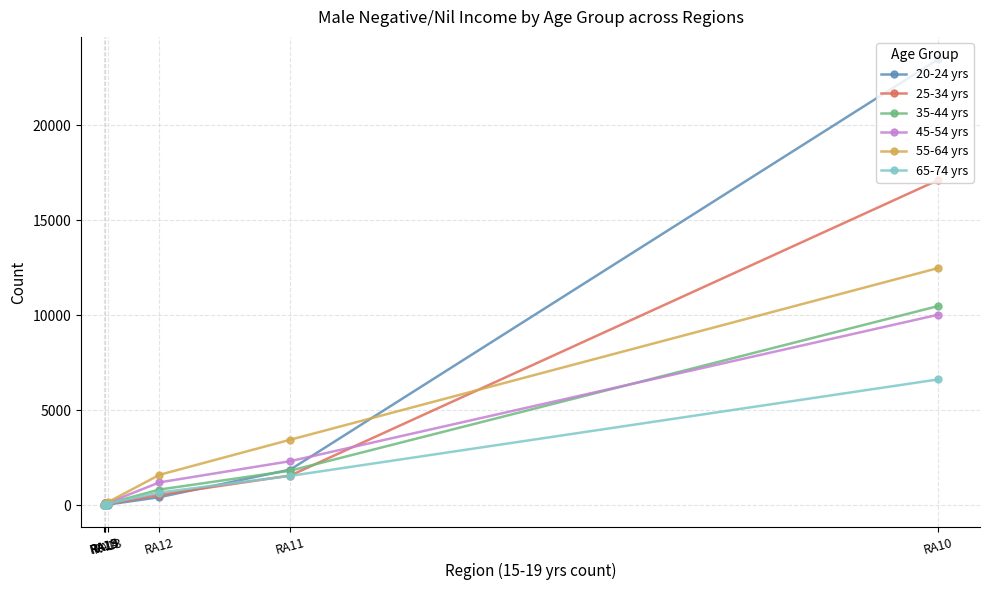

True or false: 20-24 yrs has a value of 24 at RA13.

True